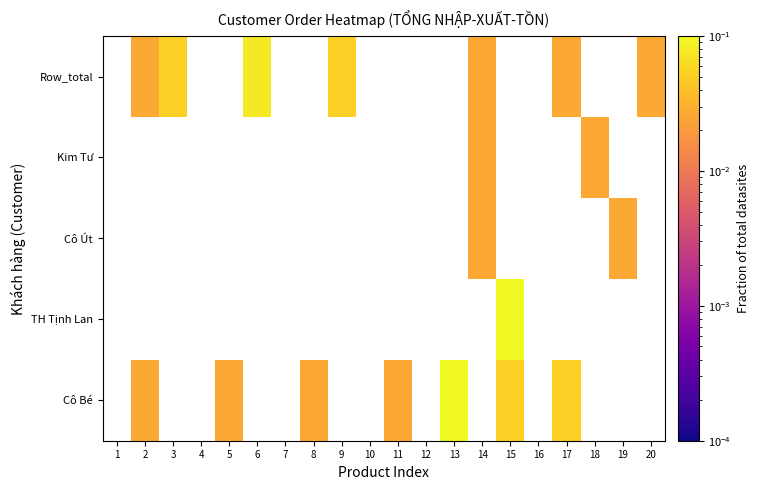

True or false: Cô Bé has a value of 0.0 at 5.

True